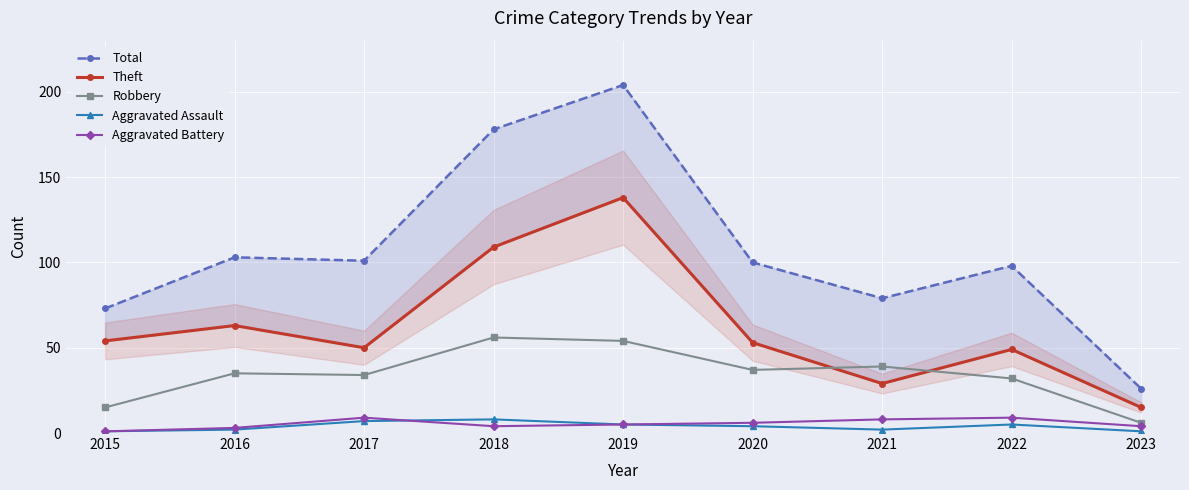

At which category does Total reach its first local peak?

2016